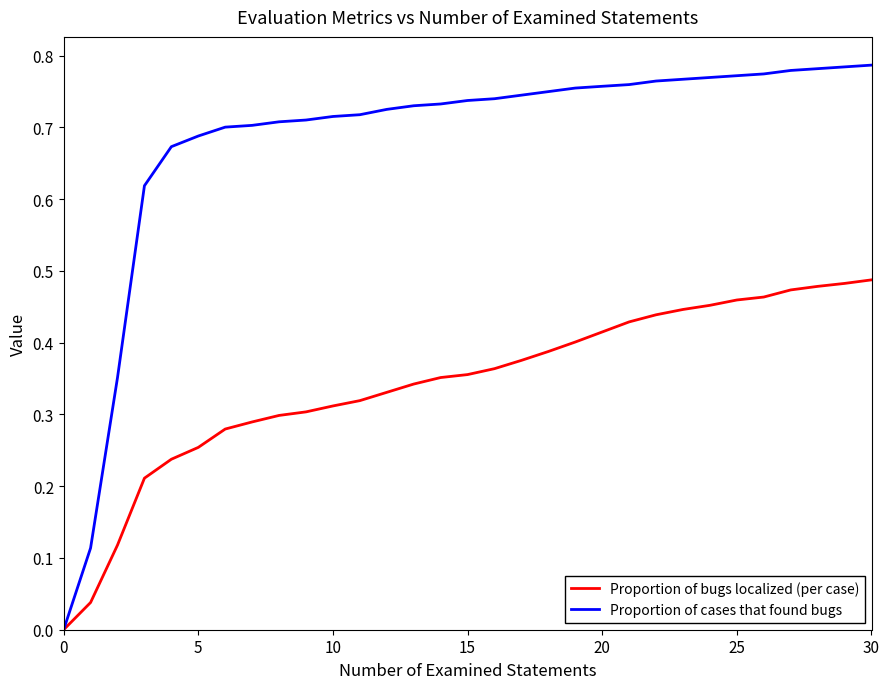

Which series has the widest spread of values?

Proportion of cases that found bugs